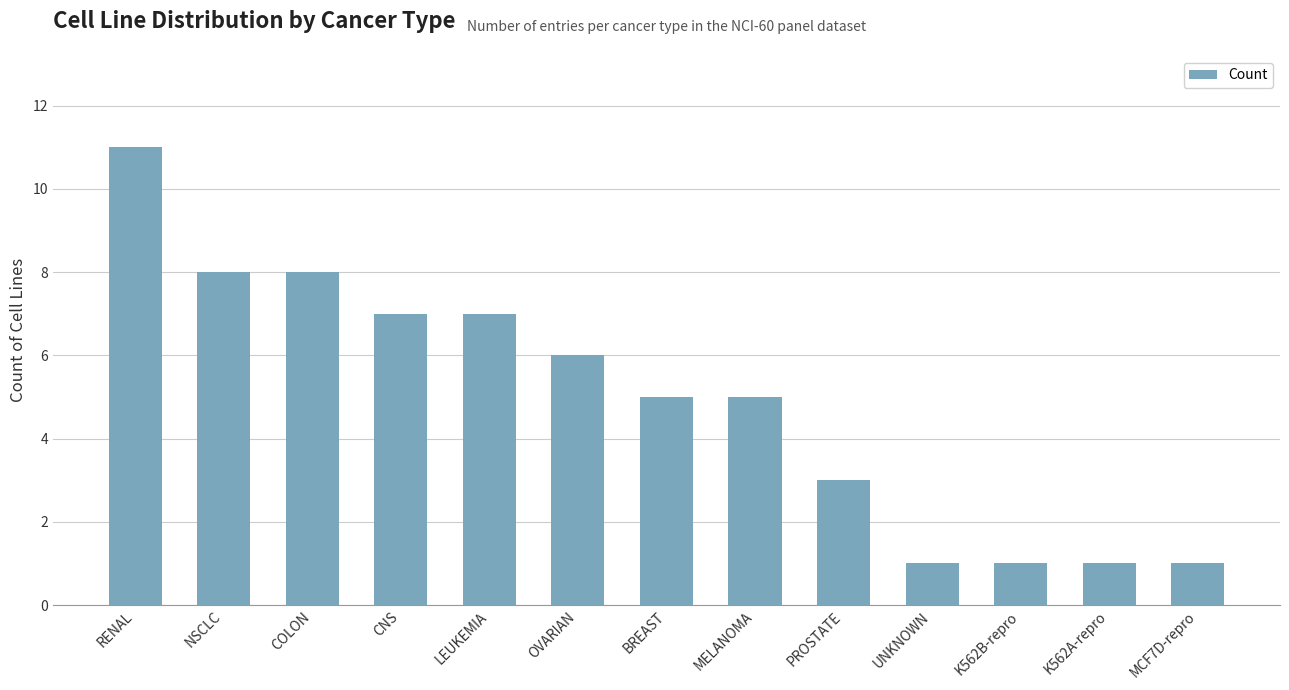

Count the number of data series in this chart.

1